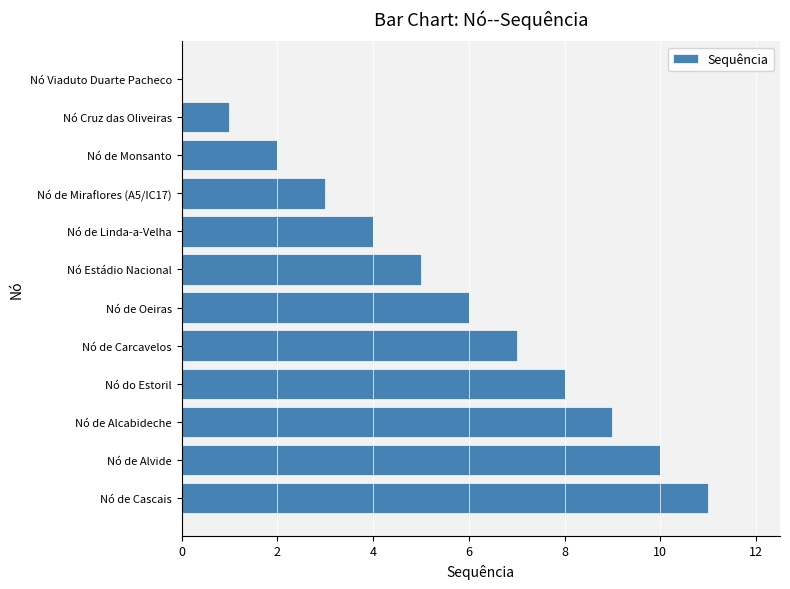

What is the sum of all values?

66